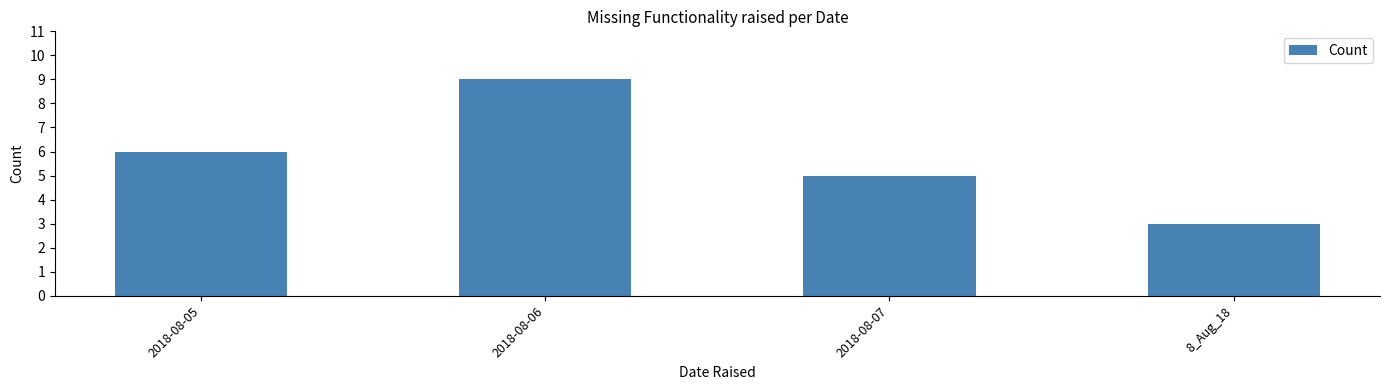

What is the approximate value at 8_Aug_18?

3